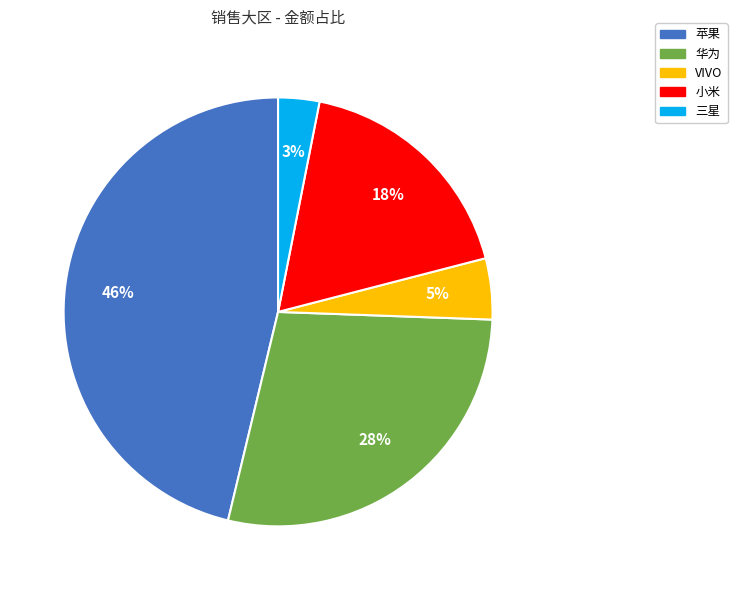

Rank the categories by value from lowest to highest.

三星, VIVO, 小米, 华为, 苹果